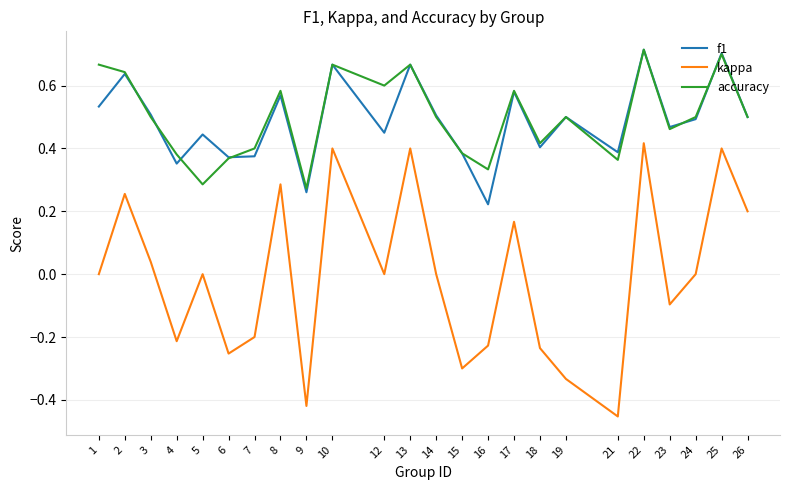

The accuracy series shows 0.1 at 18. True or false?

False